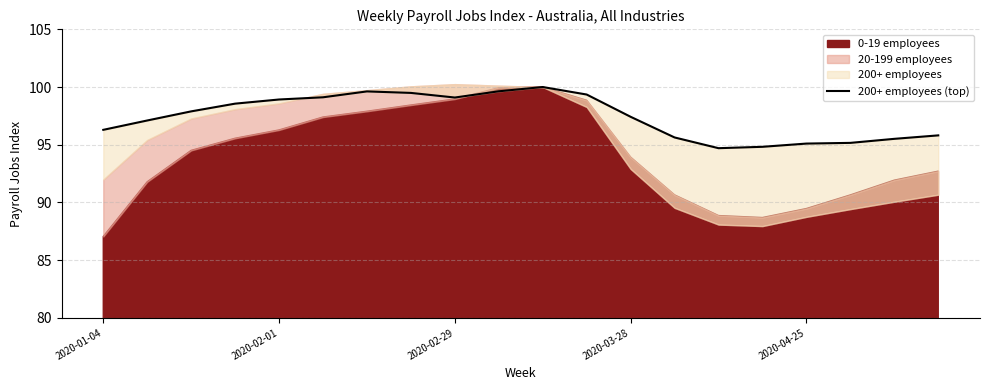

What is the change in value from 15 to 16?

+0.3